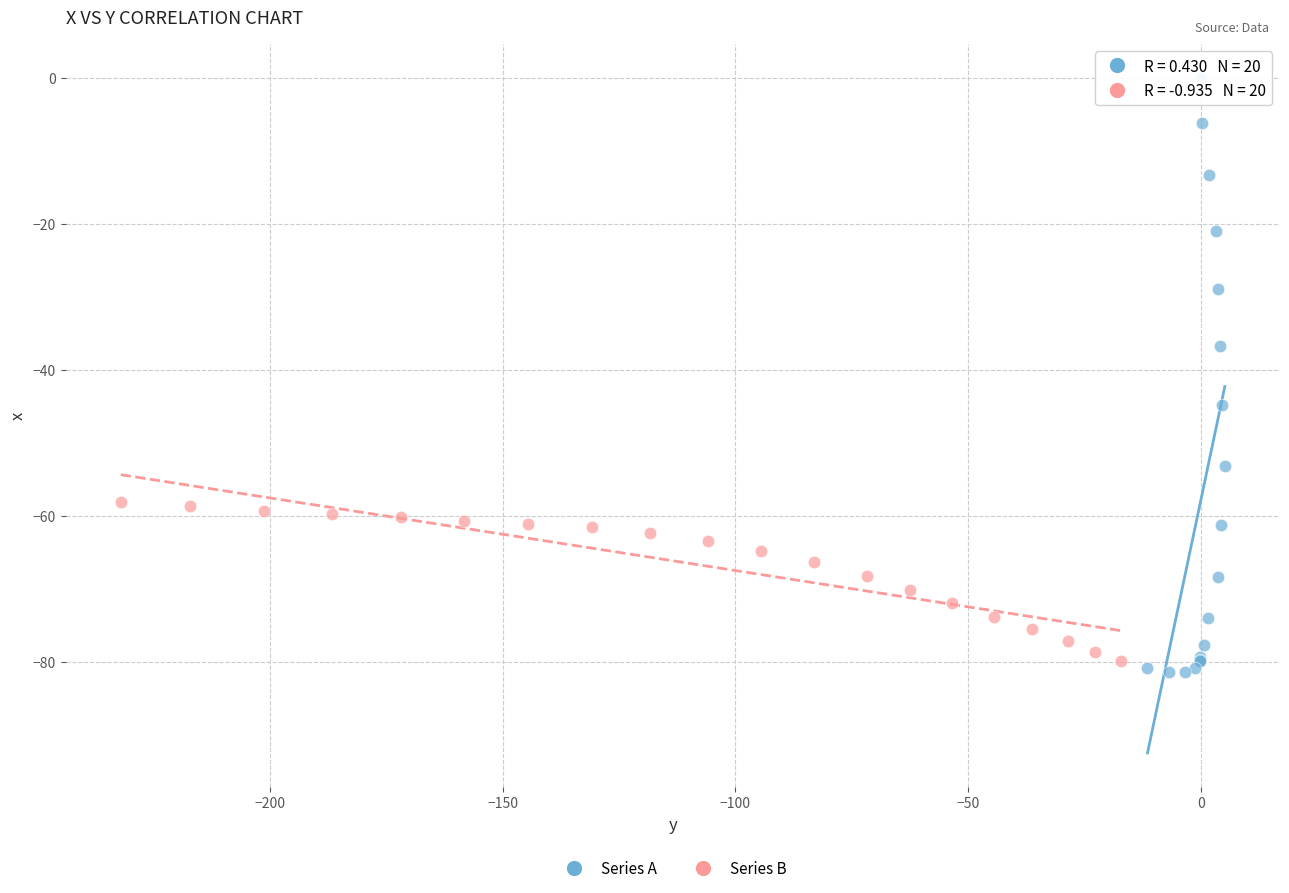

Which series has the widest spread of Y values?

Series A